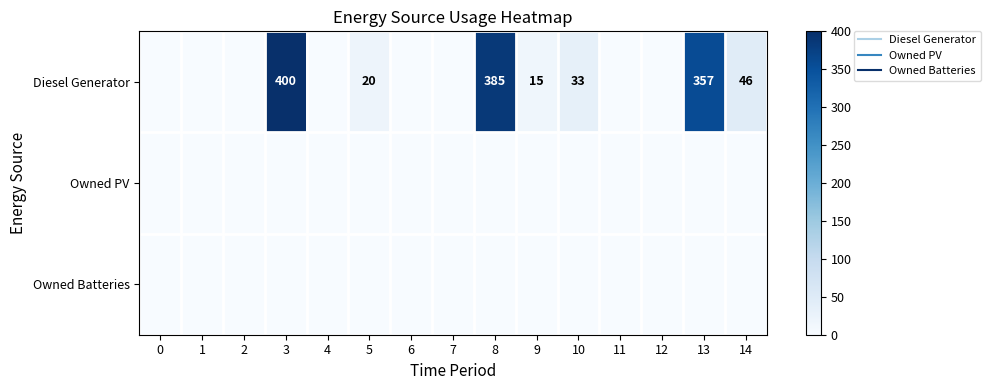

Which series has the largest range (max minus min)?

Diesel Generator